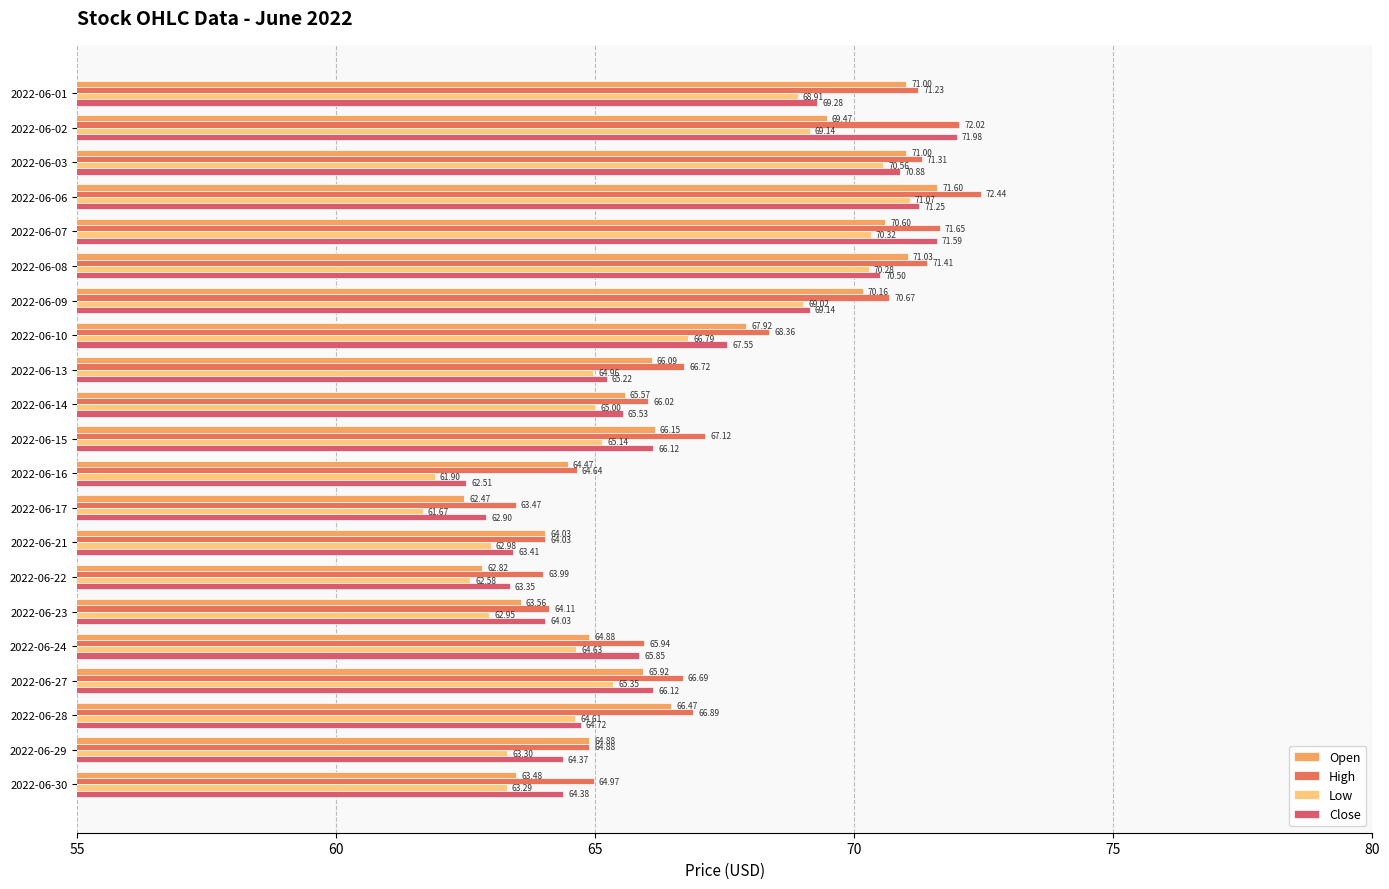

How many categories are shown in the chart?

21